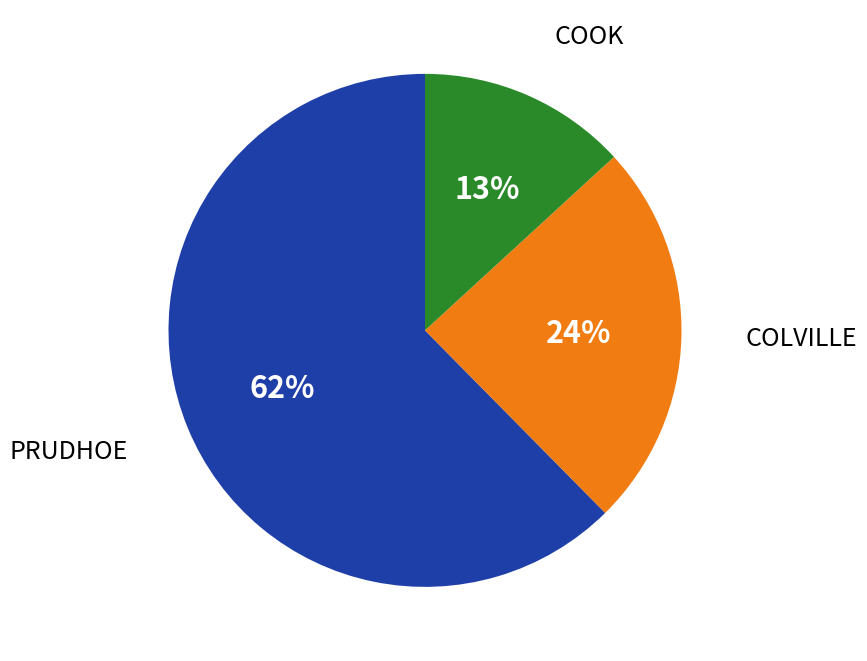

To the nearest percent, what is the average slice percentage?

33%